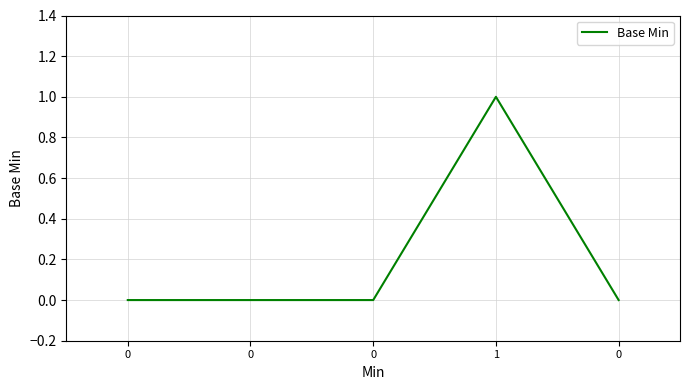

Count the number of categories in the chart.

5